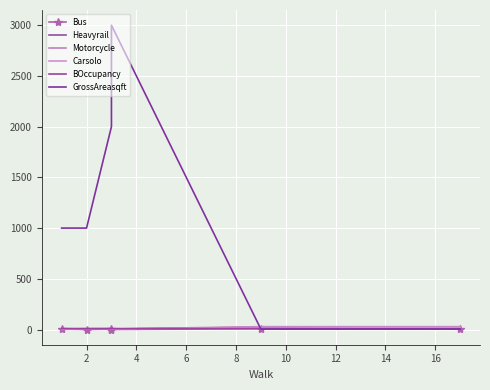

What is the value of the Carsolo point at the 4th from the left?

5